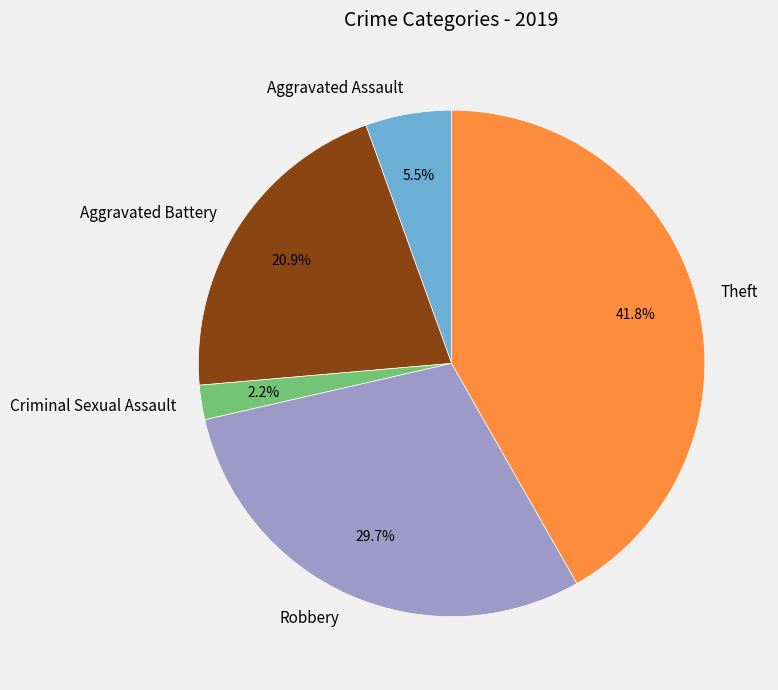

The Theft slice represents 30% of the pie. True or false?

False